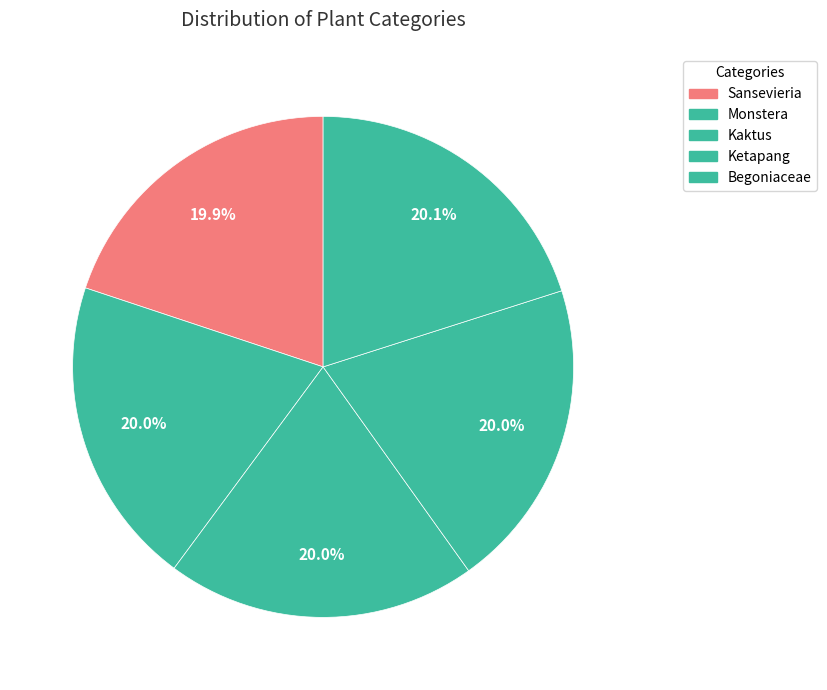

How many segments does this pie chart have?

5